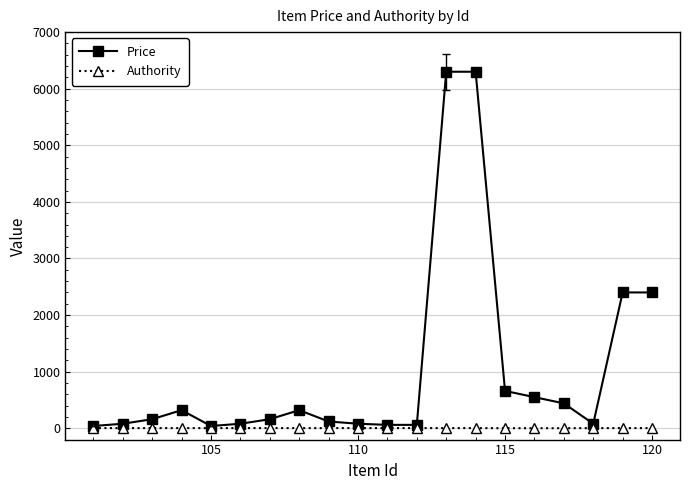

At how many categories does at least one series exceed 2257?

4